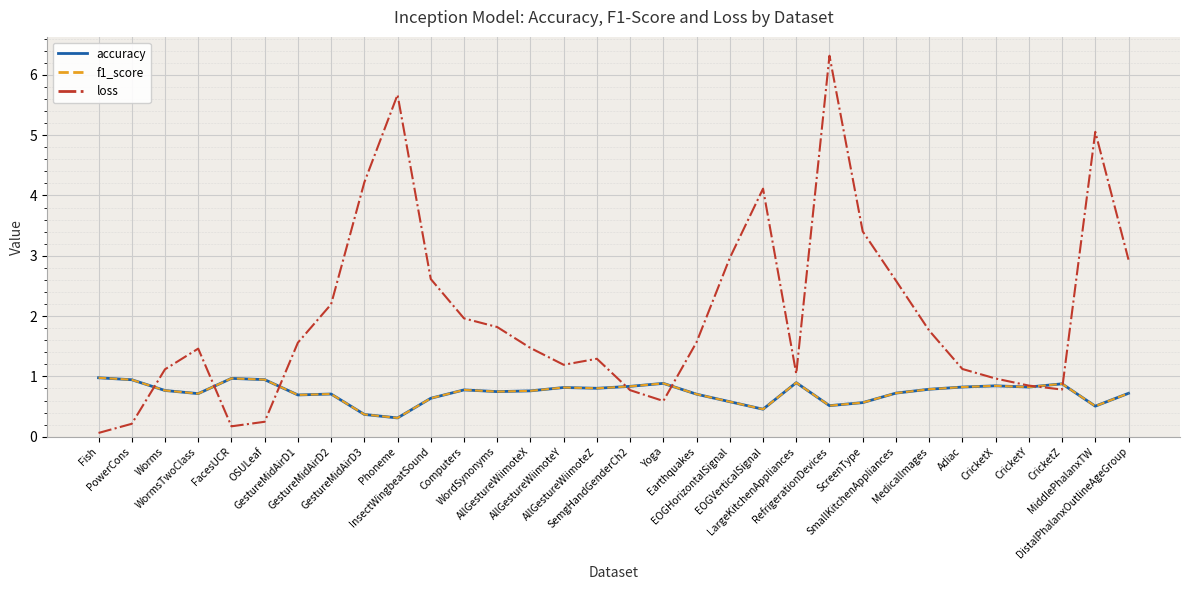

What position from the right is LargeKitchenAppliances?

11